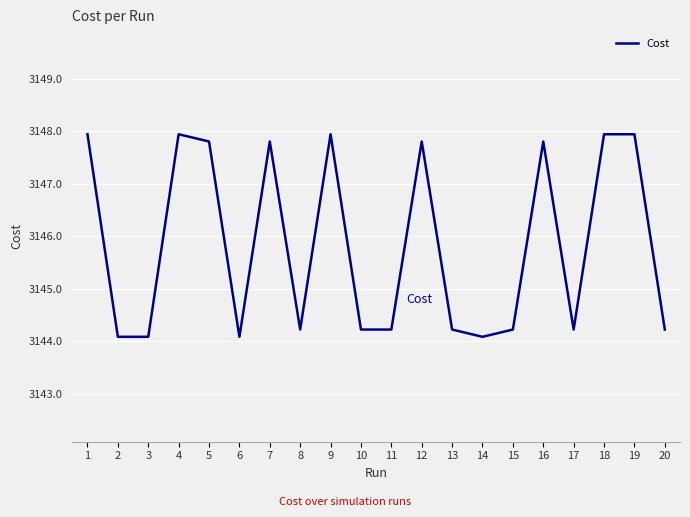

What is the smallest value displayed?

3144.1